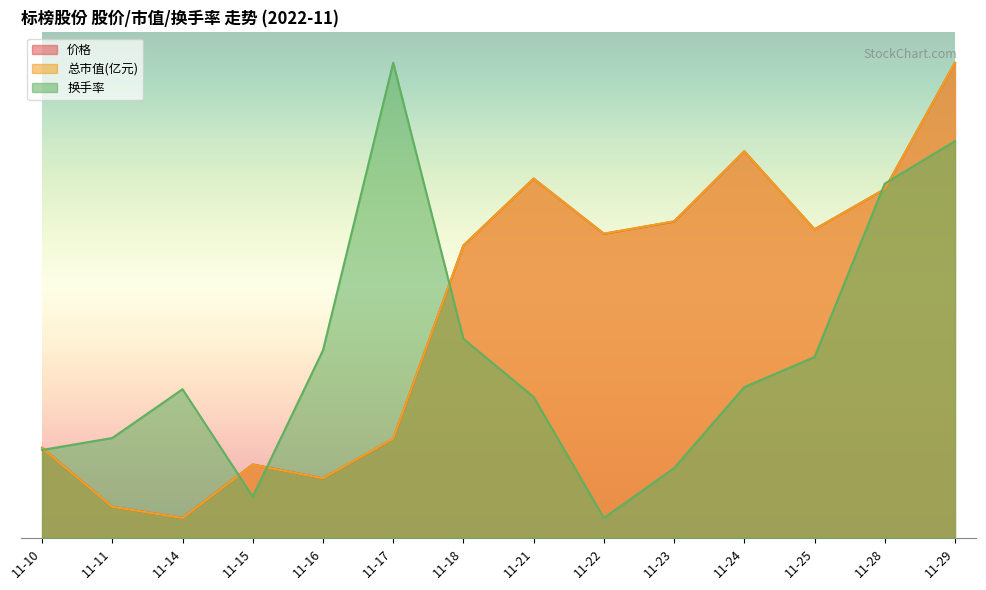

What is the difference between the maximum and second lowest values in the 价格 series?

43.9